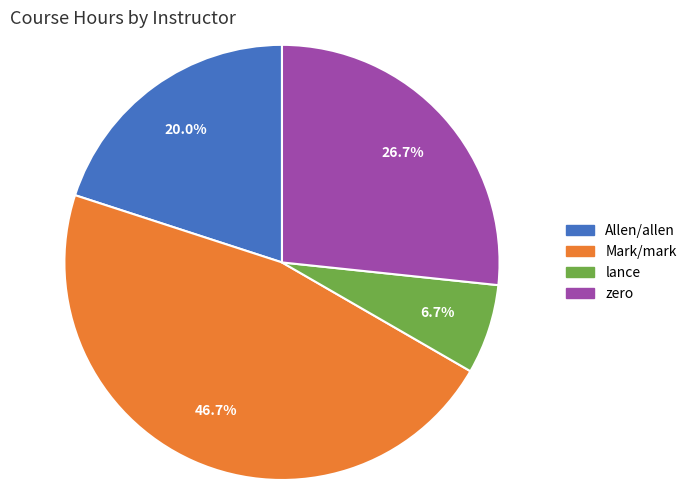

Is there any slice that represents more than half of the pie?

No